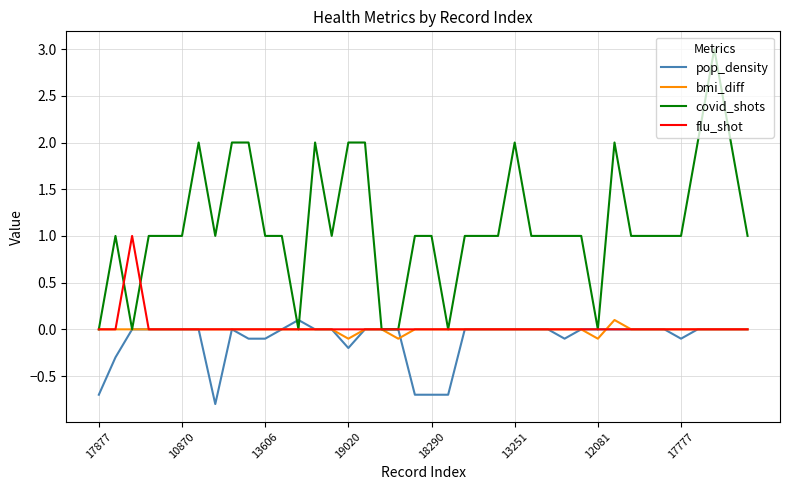

What is the maximum value shown in the chart?

3.0